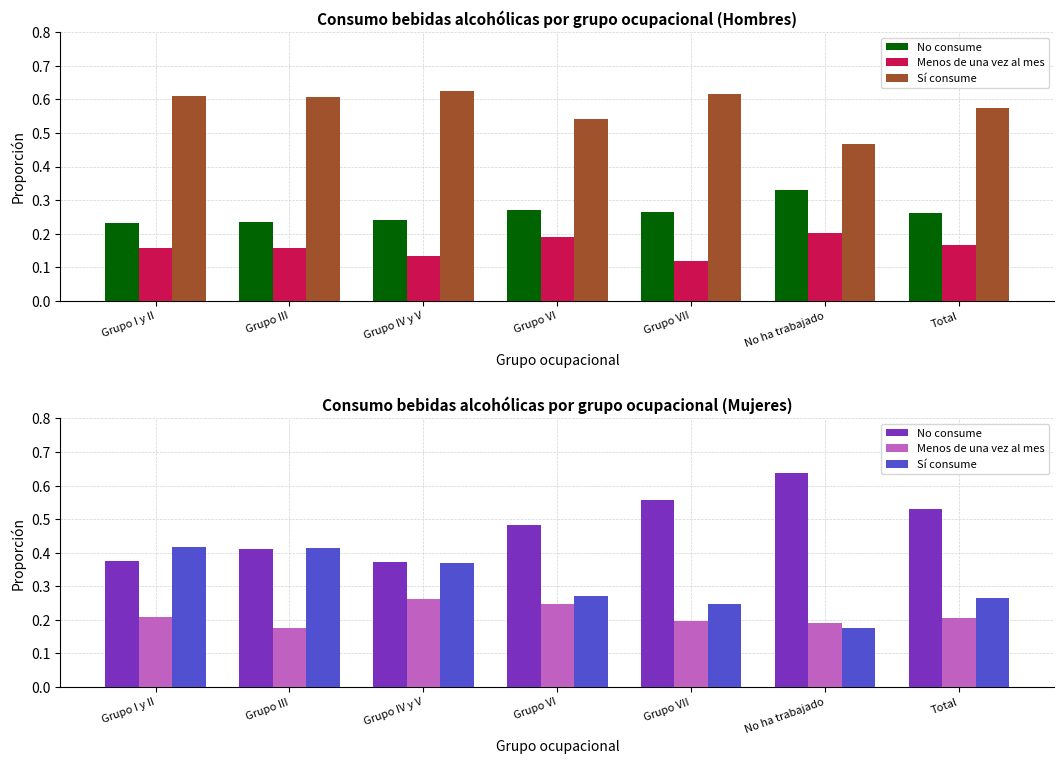

Reading right to left, extract all data points from this chart.

No consume: Total=0.5	No ha trabajado=0.6	Grupo VII=0.6	Grupo VI=0.5	Grupo IV y V=0.4	Grupo III=0.4	Grupo I y II=0.4
Menos de una vez al mes: Total=0.2	No ha trabajado=0.2	Grupo VII=0.2	Grupo VI=0.2	Grupo IV y V=0.3	Grupo III=0.2	Grupo I y II=0.2
Sí consume: Total=0.3	No ha trabajado=0.2	Grupo VII=0.2	Grupo VI=0.3	Grupo IV y V=0.4	Grupo III=0.4	Grupo I y II=0.4